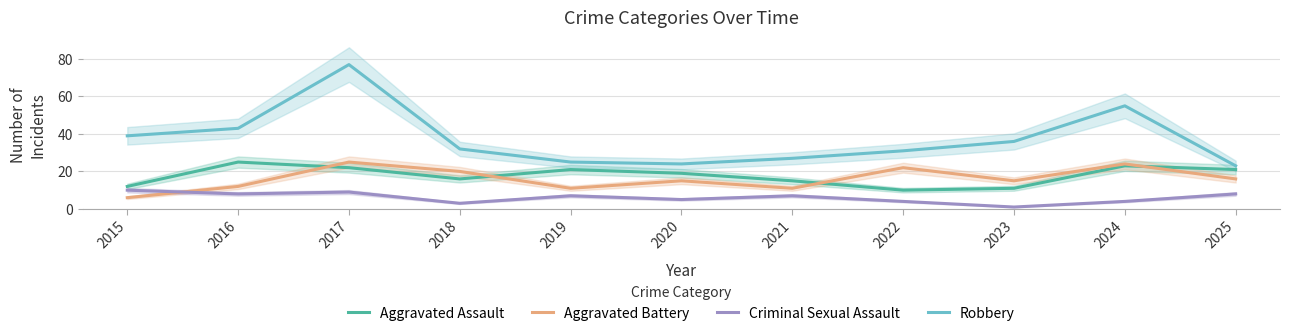

What are all the series names shown in the legend?

Aggravated Assault, Aggravated Battery, Criminal Sexual Assault, Robbery